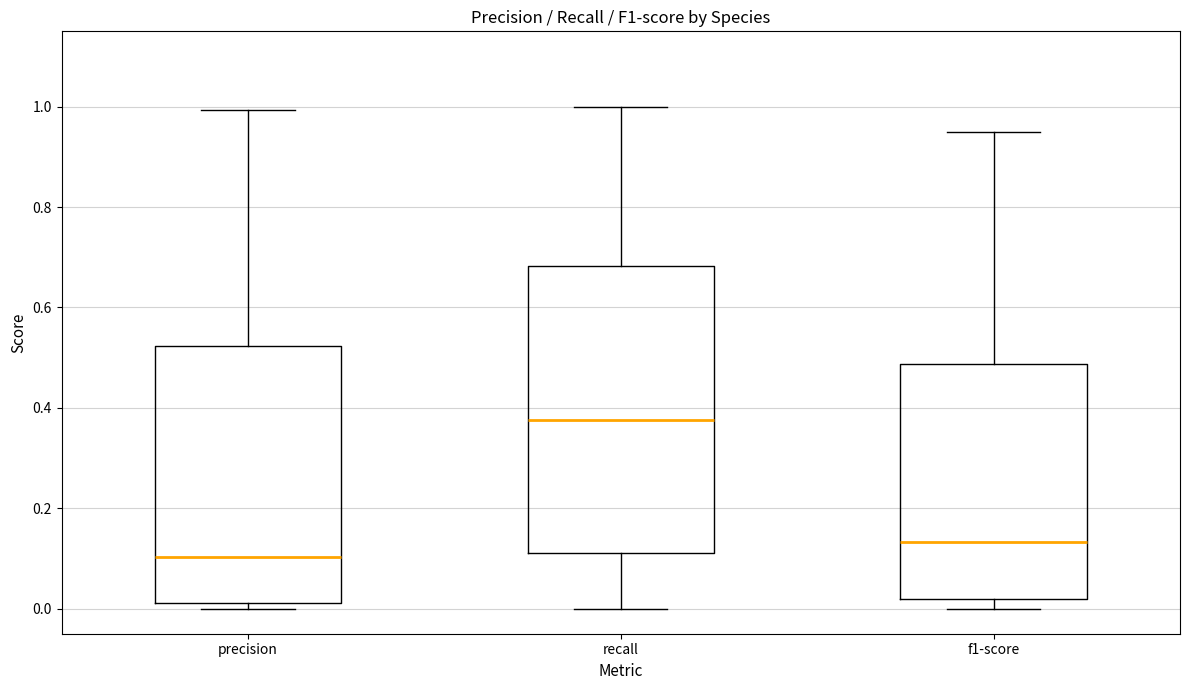

Reading left to right, read every box against the y-axis: the position of its median line, the range the box covers, and the ends of its whiskers. The values are not printed on the chart, so give them approximately, as read against the axis.

precision: median 0.10, box 0.02 to 0.52, whiskers 0.00 to 1.00
recall: median 0.38, box 0.10 to 0.68, whiskers 0.00 to 1.00
f1-score: median 0.14, box 0.02 to 0.48, whiskers 0.00 to 0.94